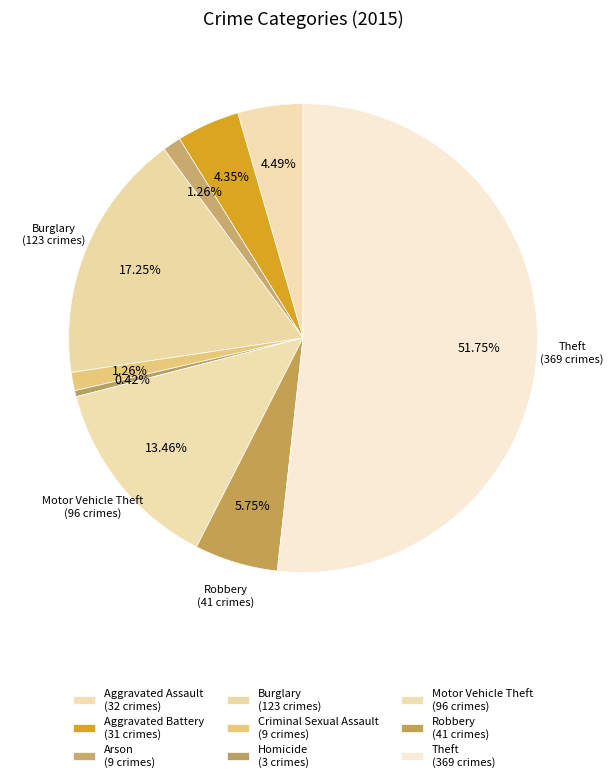

Combined, do Arson and Theft account for over 50%?

Yes